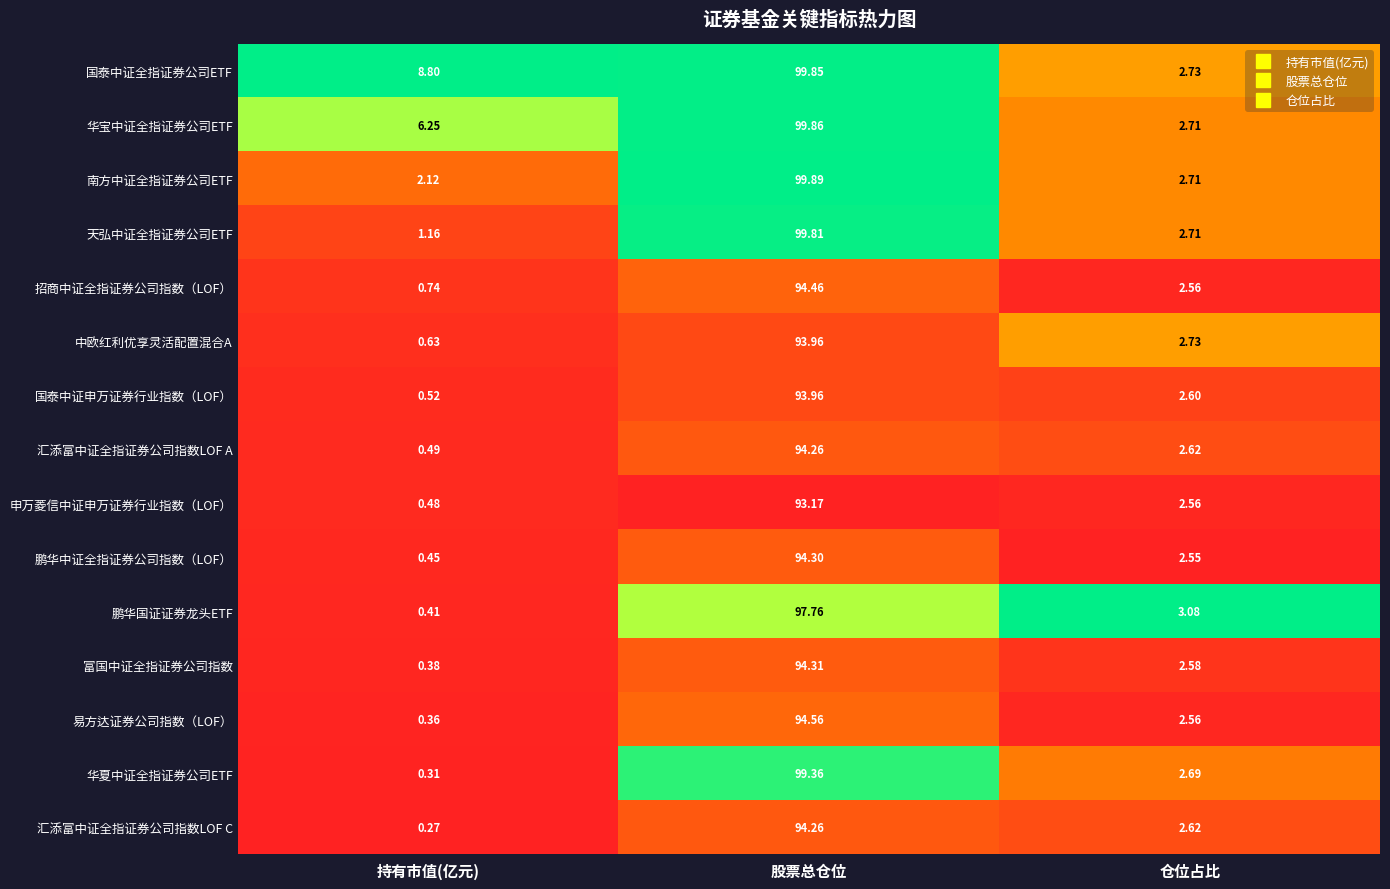

List the labels in order of 易方达证券公司指数（LOF） value, largest first.

股票总仓位, 仓位占比, 持有市值(亿元)